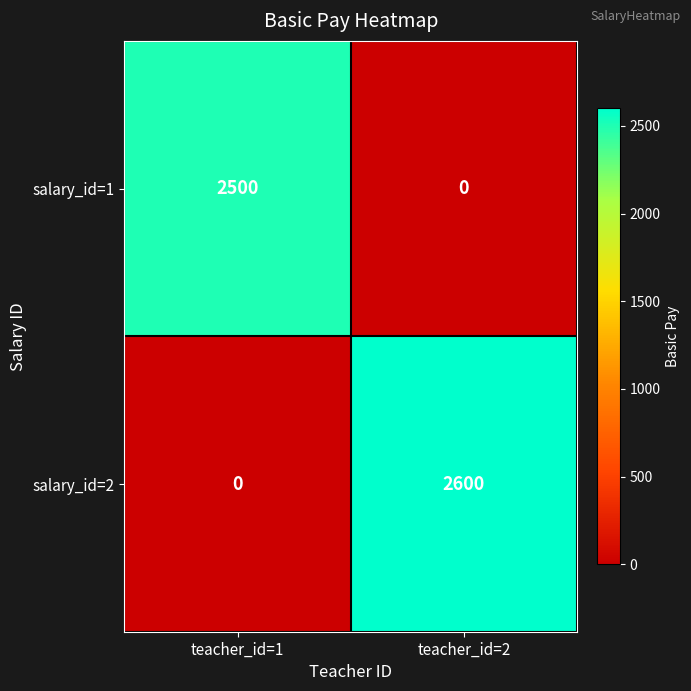

What is the total value across all series at teacher_id=2?

2600